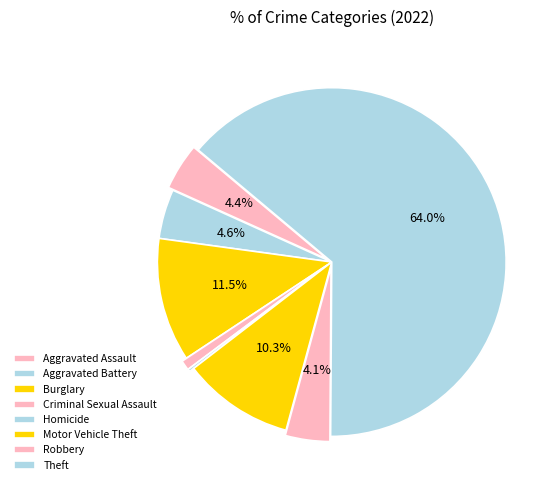

To the nearest percent, what is the difference between the Criminal Sexual Assault and Motor Vehicle Theft slice percentages?

9%